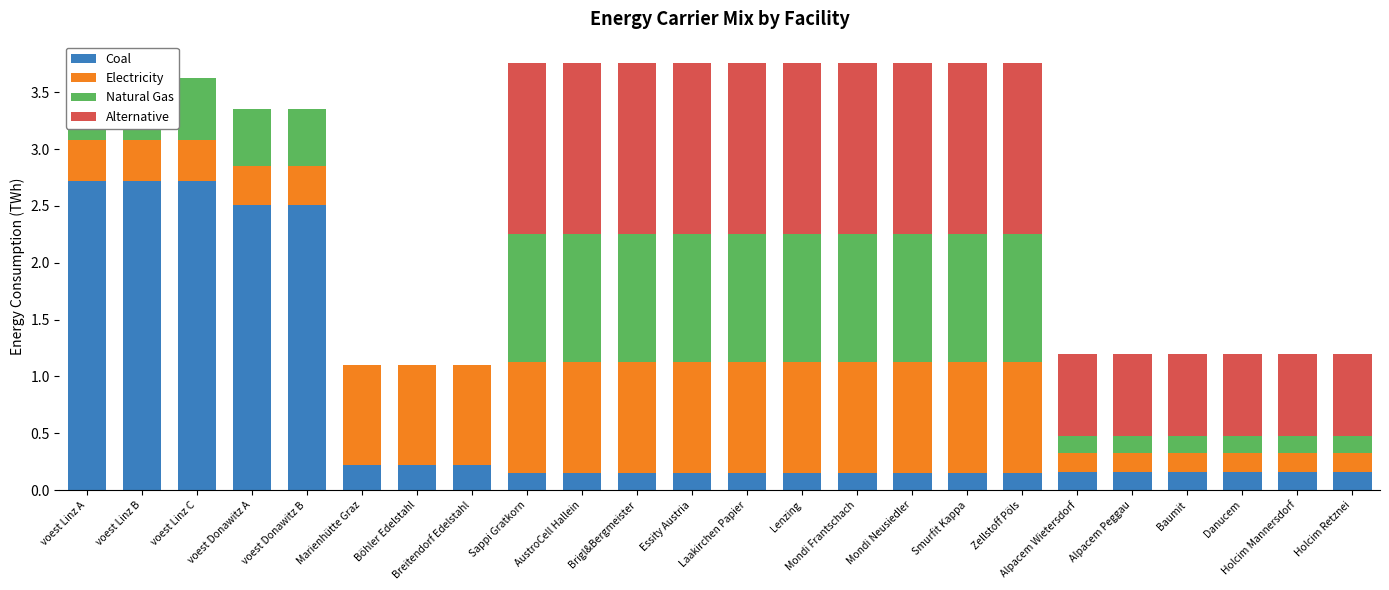

Is it true that Natural Gas equals 1.1 at Mondi Neusiedler?

True